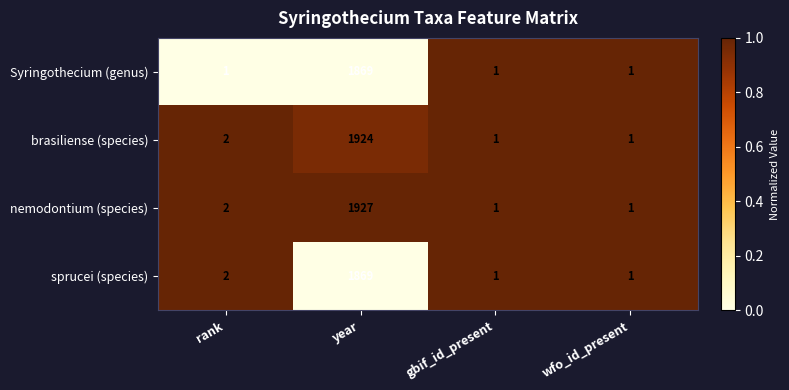

Is it true that nemodontium (species) equals 1 at rank?

False